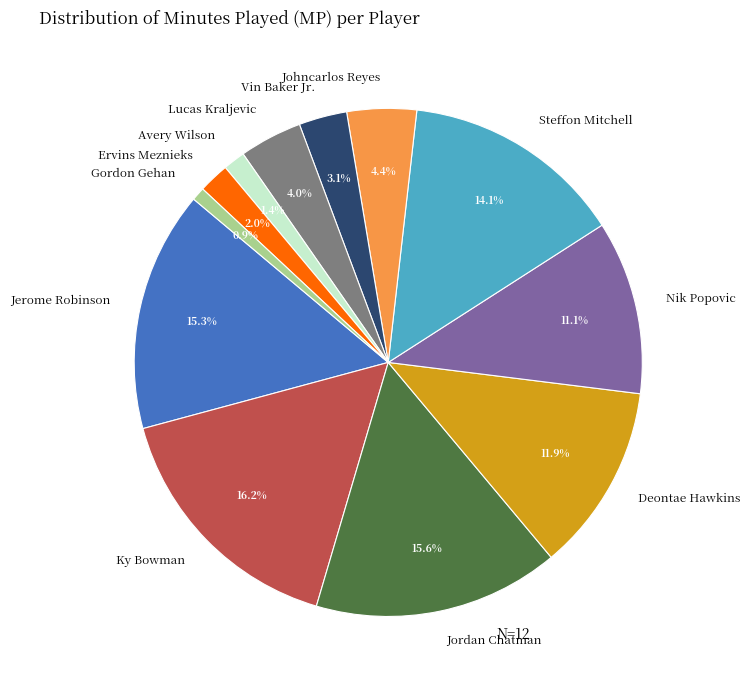

What percentage is the Ky Bowman slice, to the nearest percent?

16%